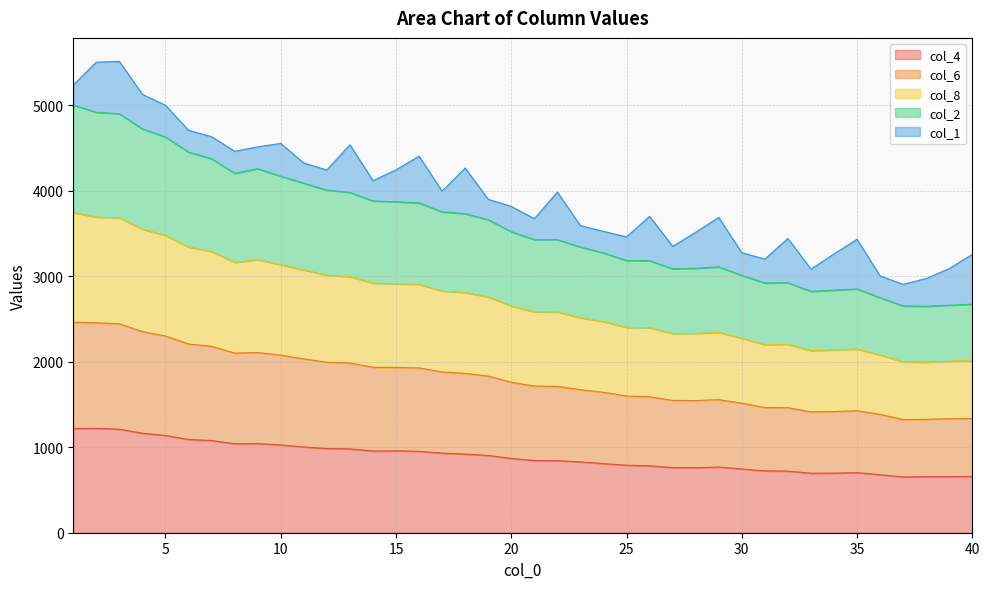

Between 23 and 20, which is larger?

20